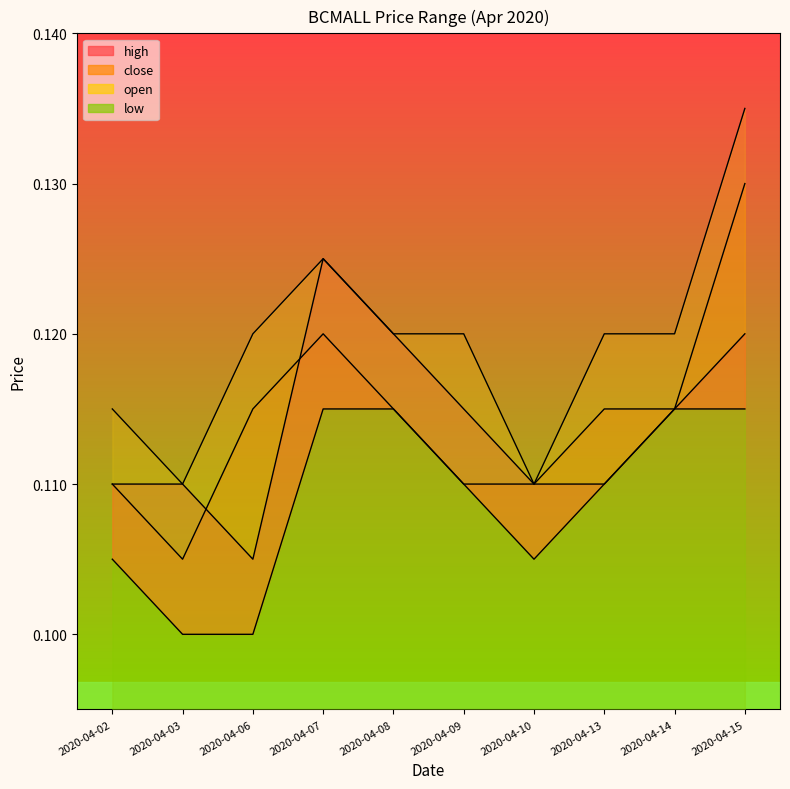

Which series has the largest range (max minus min)?

high